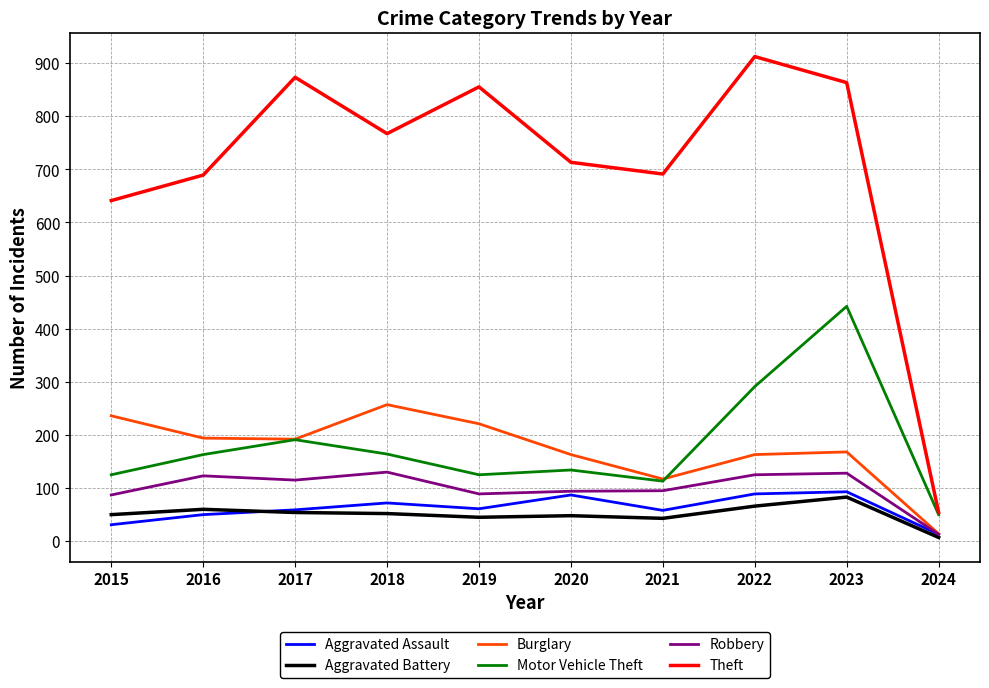

What is the highest value of the Aggravated Assault series?

93